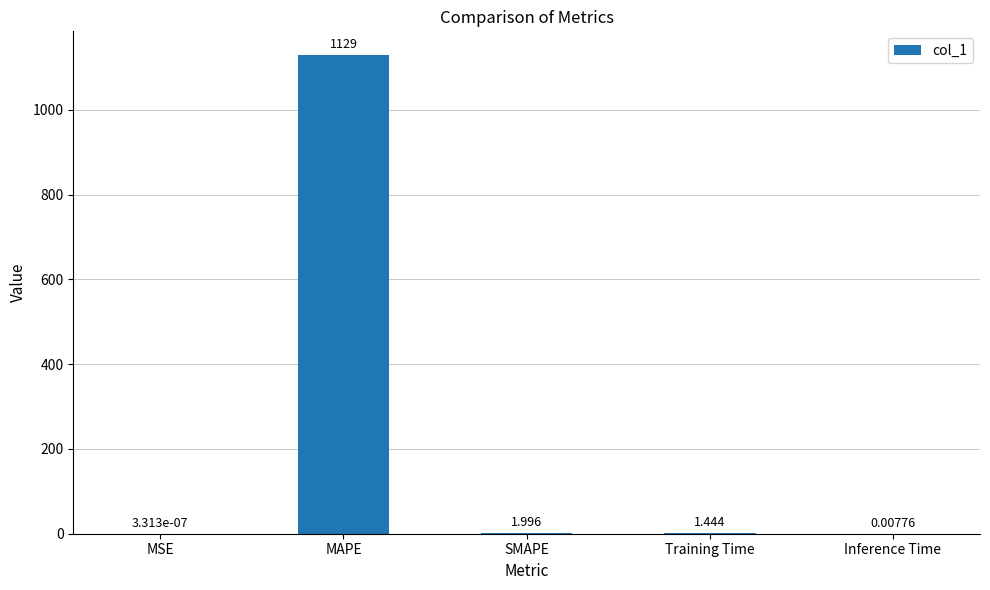

Count the number of values greater than 1.

3